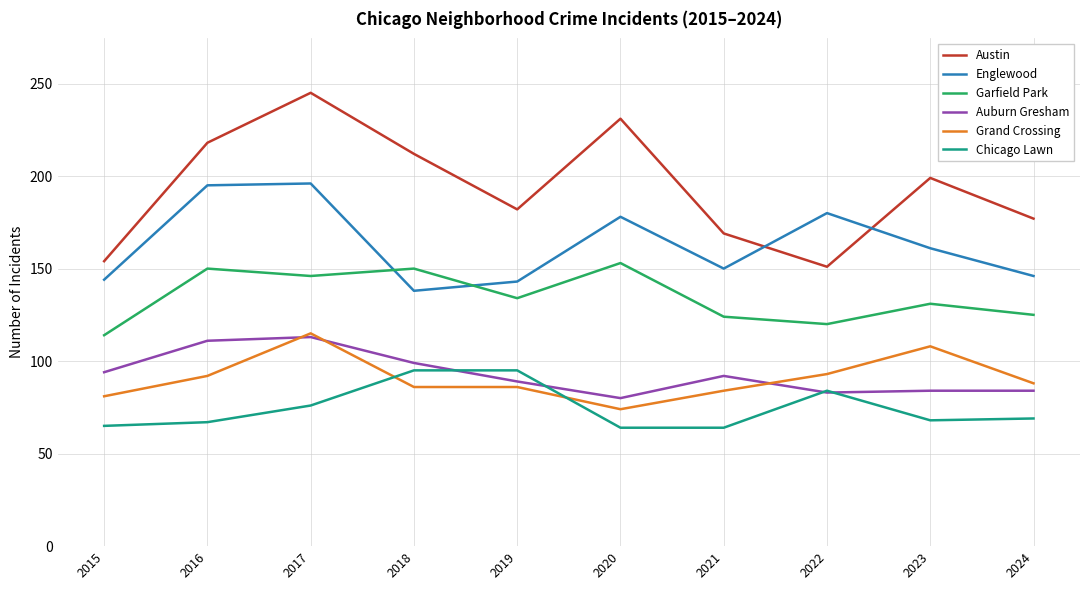

Where does the Grand Crossing series first go above 88?

2016